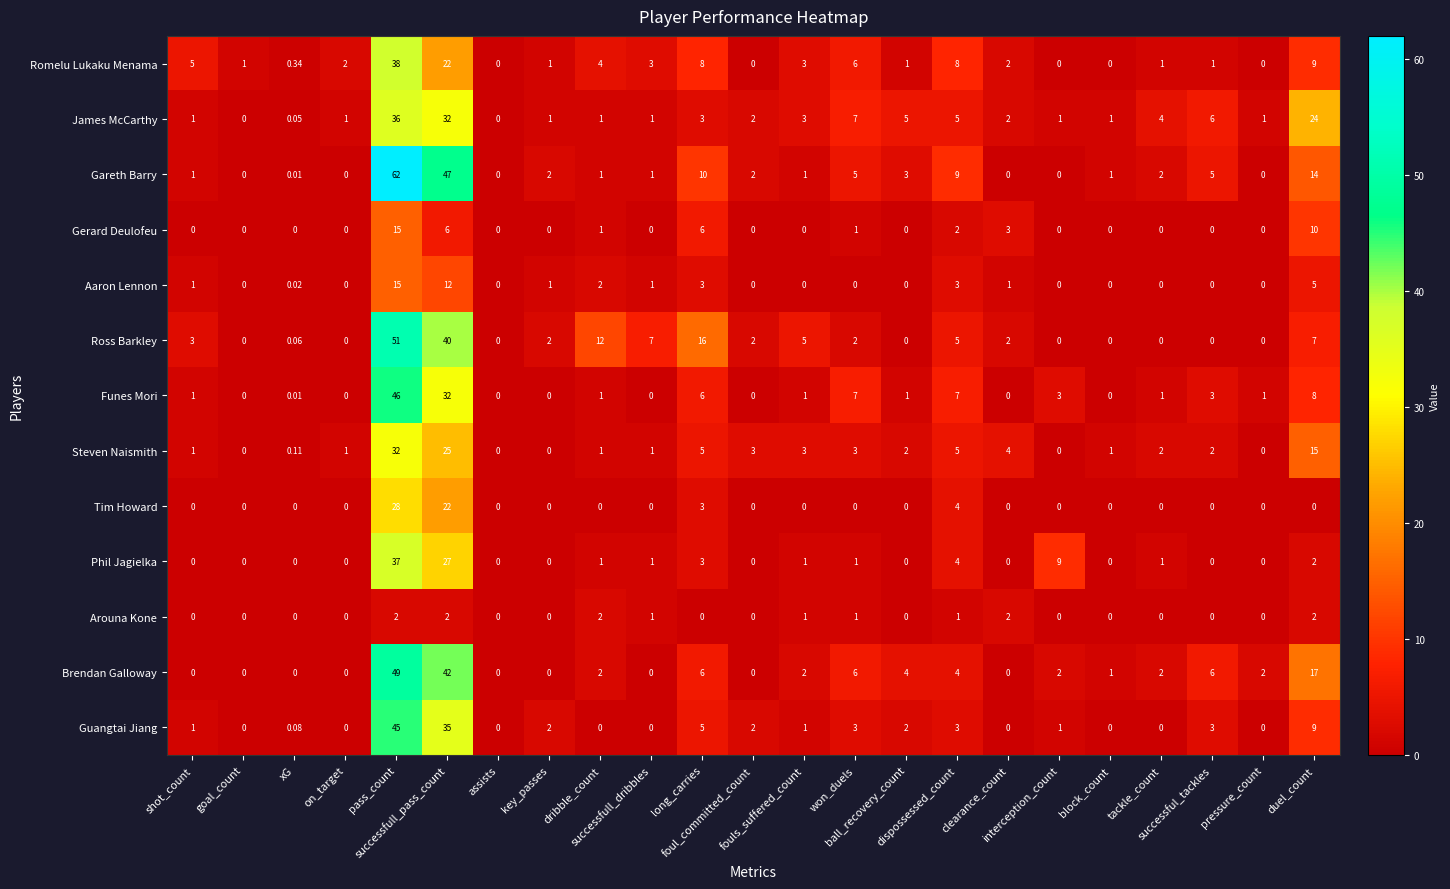

Which series has the largest range (max minus min)?

Gareth Barry